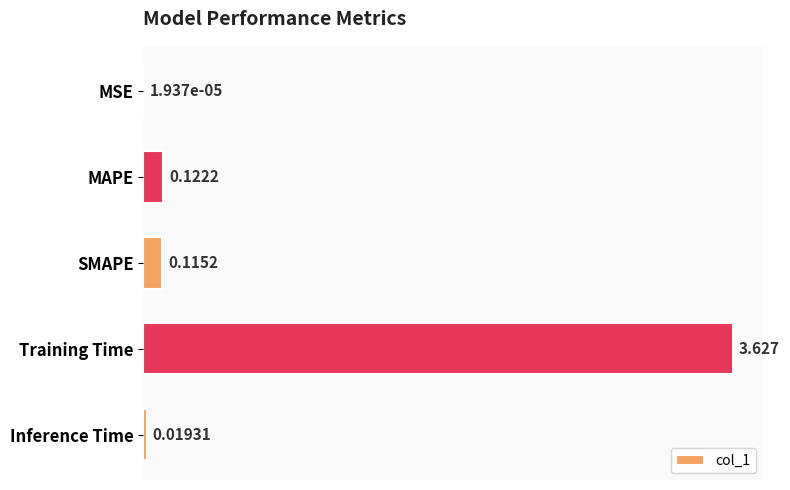

Which has a higher value, SMAPE or Inference Time?

SMAPE